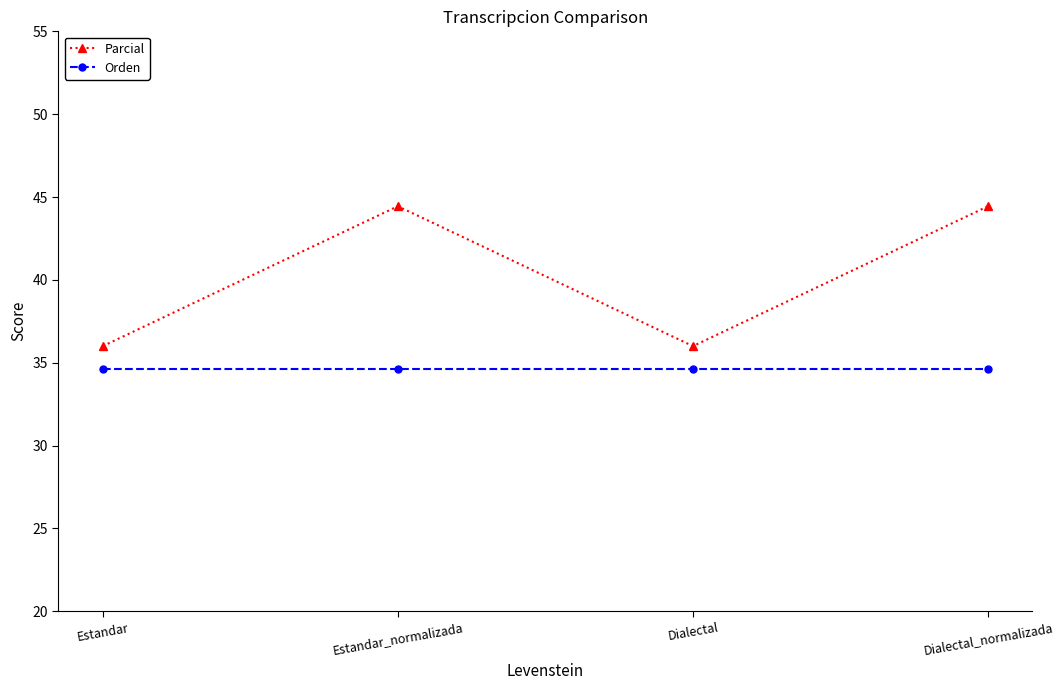

At which category does Parcial reach its first local valley?

Dialectal